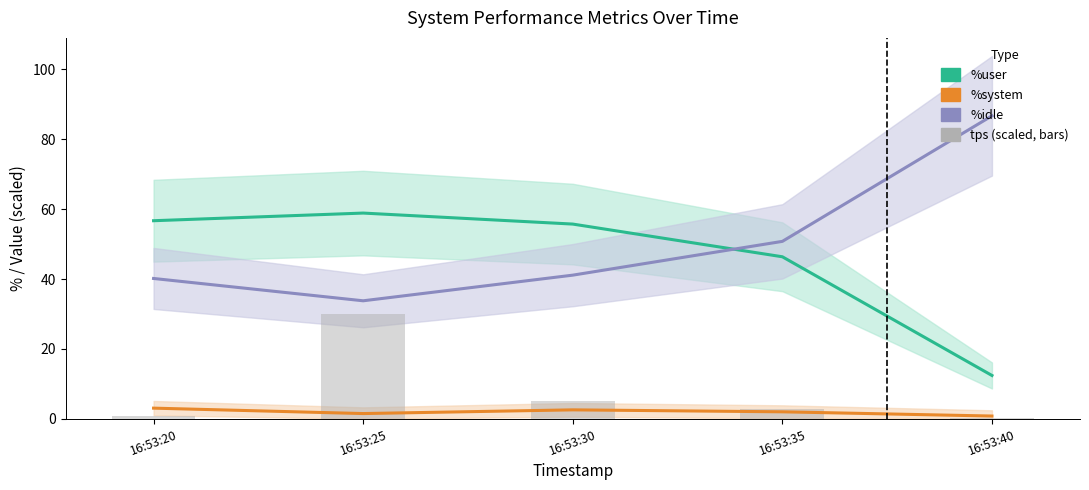

Reading left to right, extract all data points from this chart.

%user (Estimate): 56.7	58.9	55.8	46.4	12.4
%system (Estimate based on partial): 3.1	1.5	2.6	2.0	0.8
%idle (Forecast): 40.2	33.8	41.1	50.8	86.7
tps (scaled, bars): 0.7	30.0	5.2	2.9	0.2